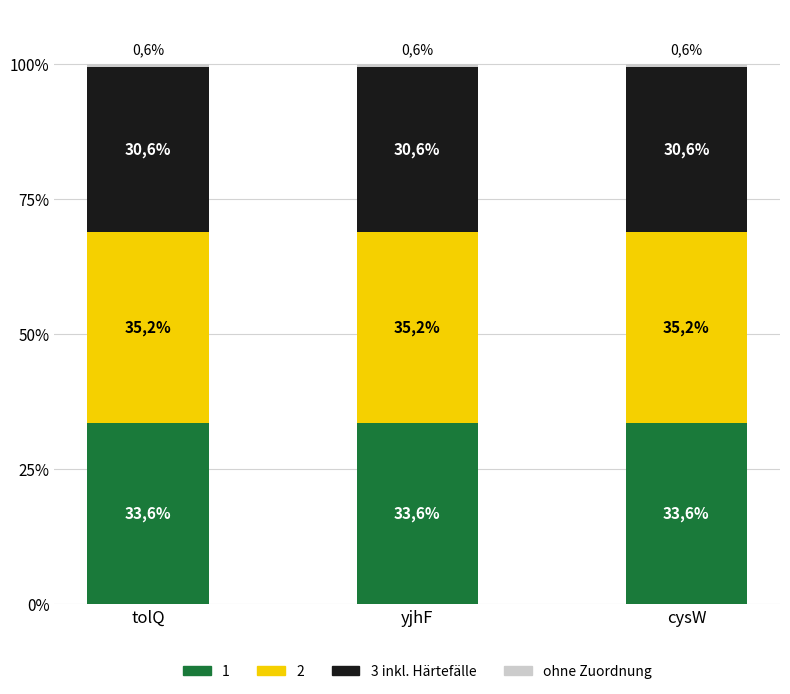

Between yjhF and tolQ, which is larger?

yjhF